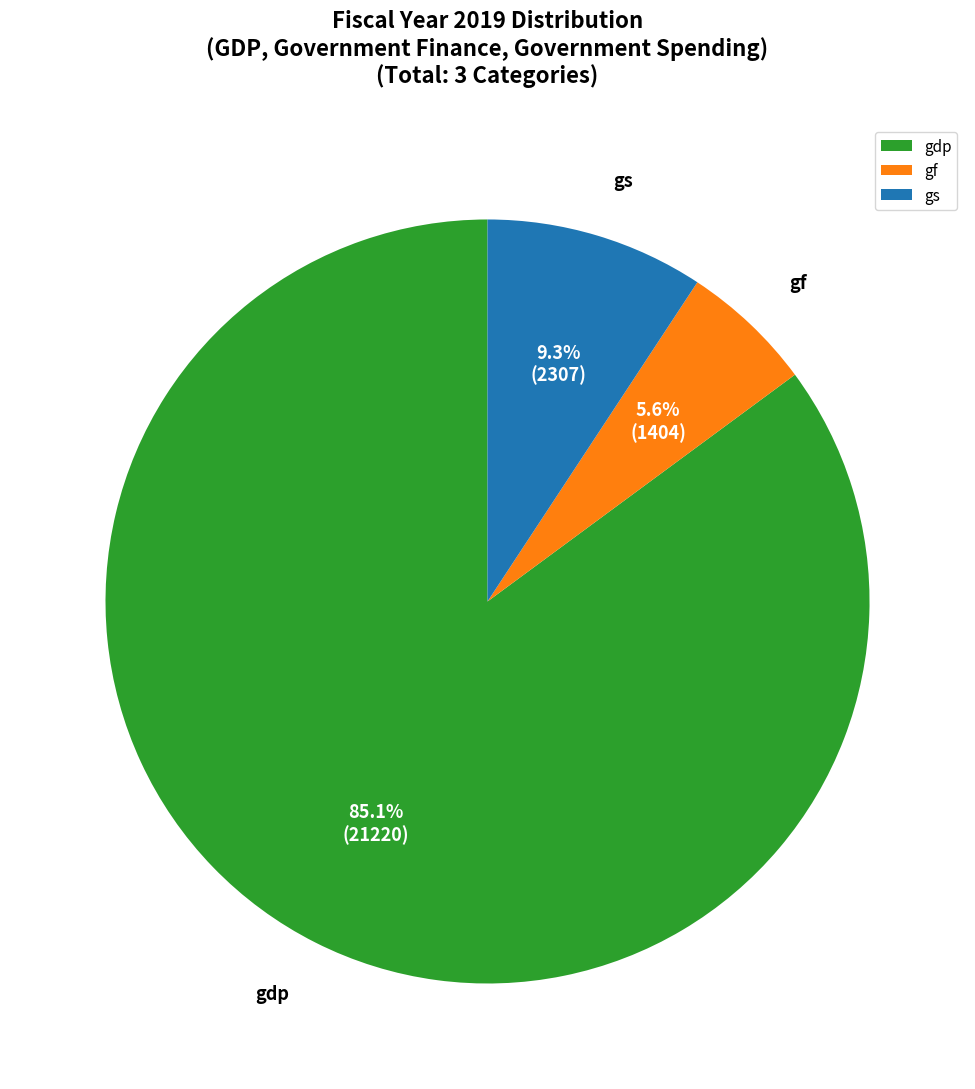

To the nearest percent, what percentage of the pie is gdp?

85%